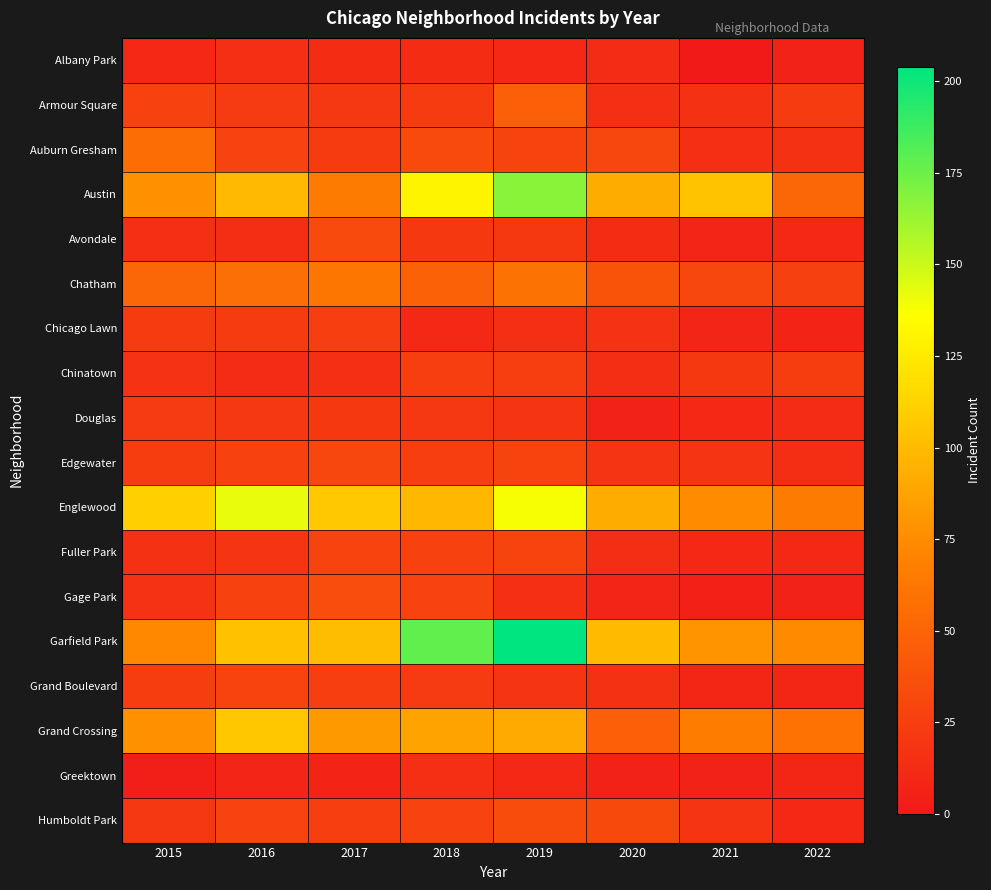

Which label corresponds to the smallest value in the chart?

2021